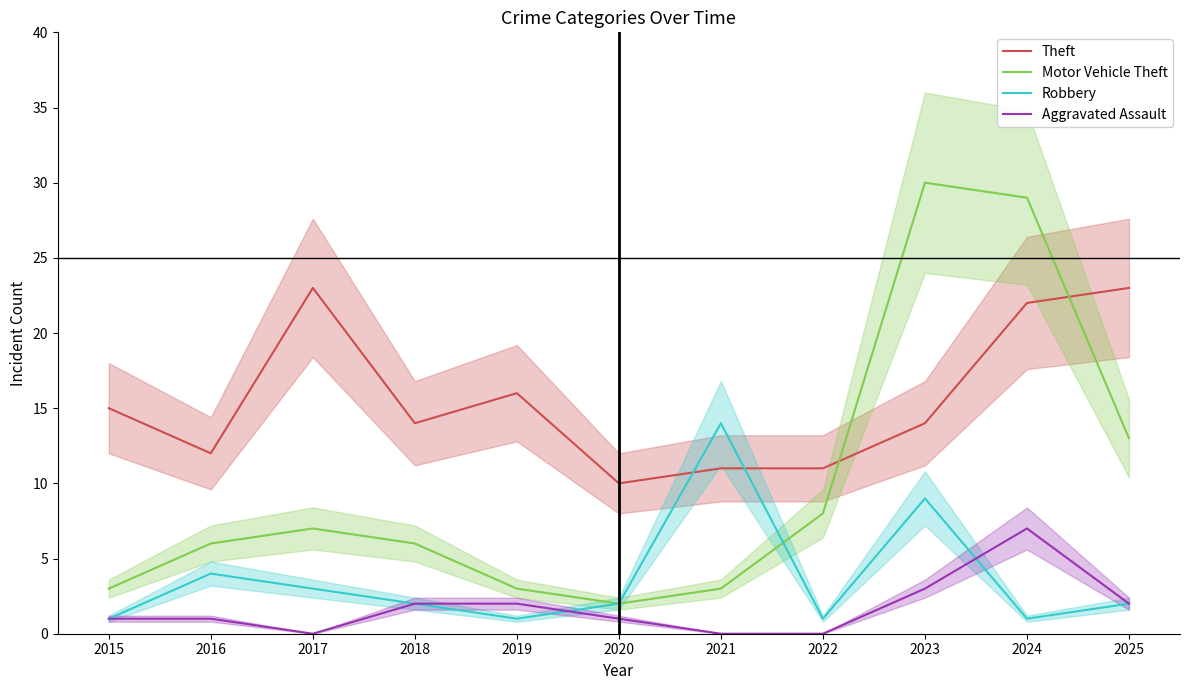

Rank the series by their maximum value, from lowest to highest.

Aggravated Assault, Robbery, Theft, Motor Vehicle Theft